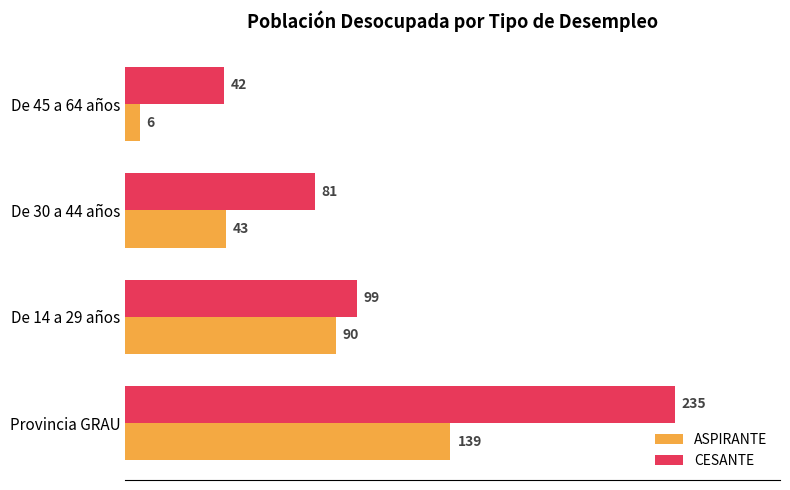

What is the total value across all series at De 14 a 29 años?

189